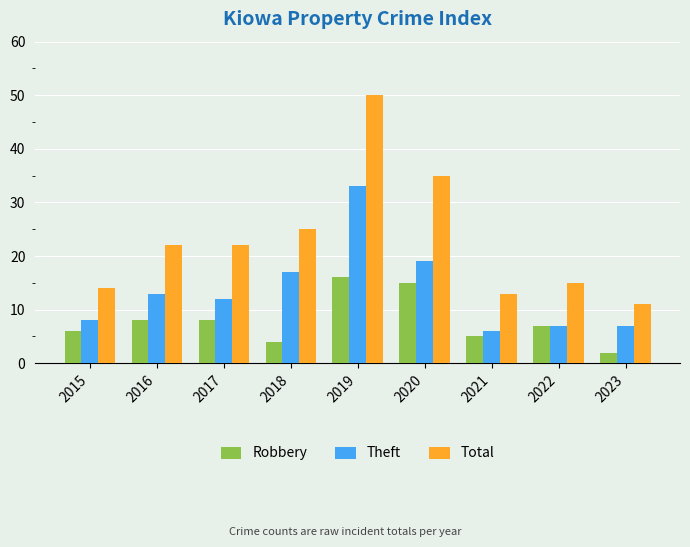

Reading left to right, list all the values displayed in this chart.

Robbery: 6	8	8	4	16	15	5	7	2
Theft: 8	13	12	17	33	19	6	7	7
Total: 14	22	22	25	50	35	13	15	11